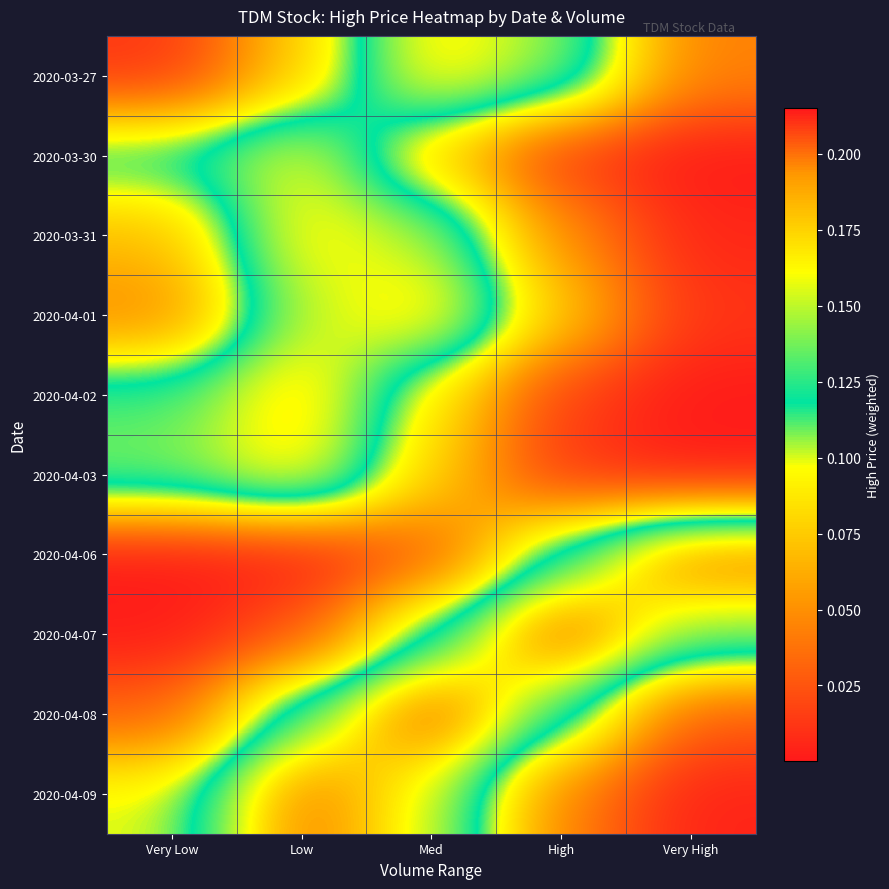

Which label corresponds to the smallest value in the chart?

Very Low